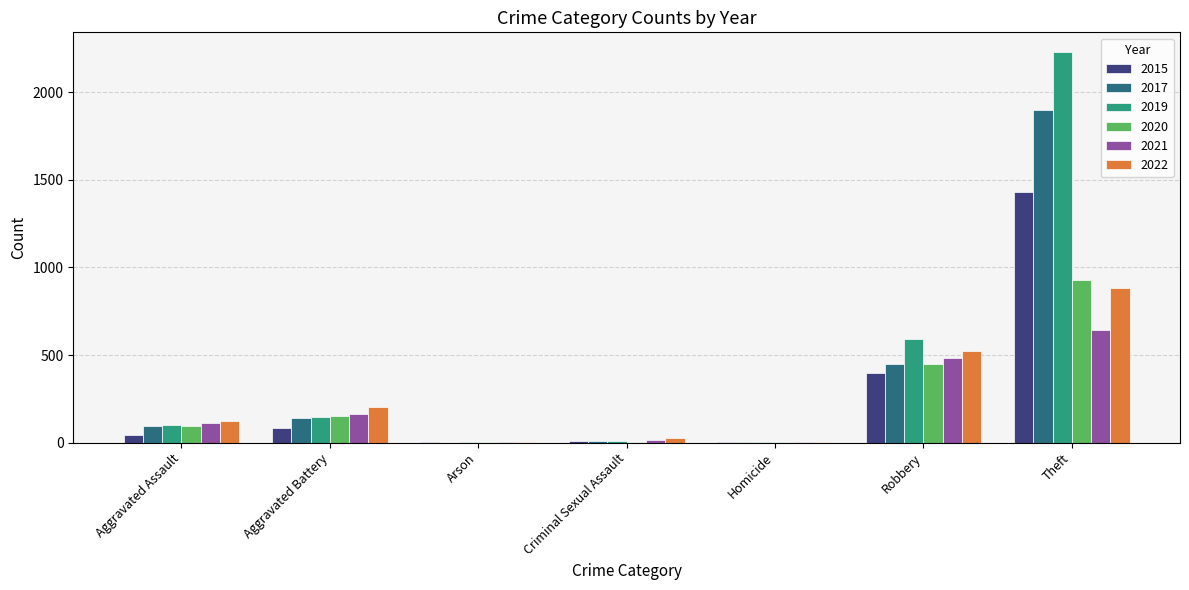

At which label is 2015 closest to 715?

Robbery